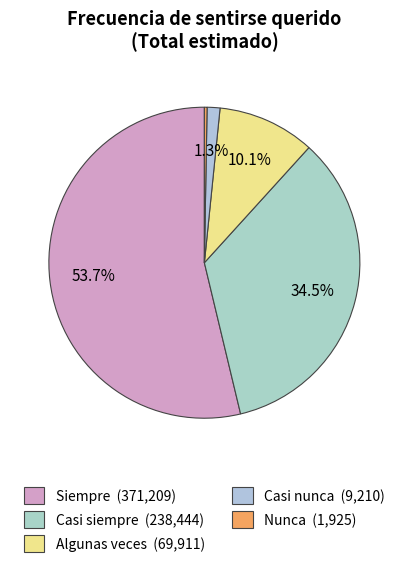

How many segments does this pie chart have?

5